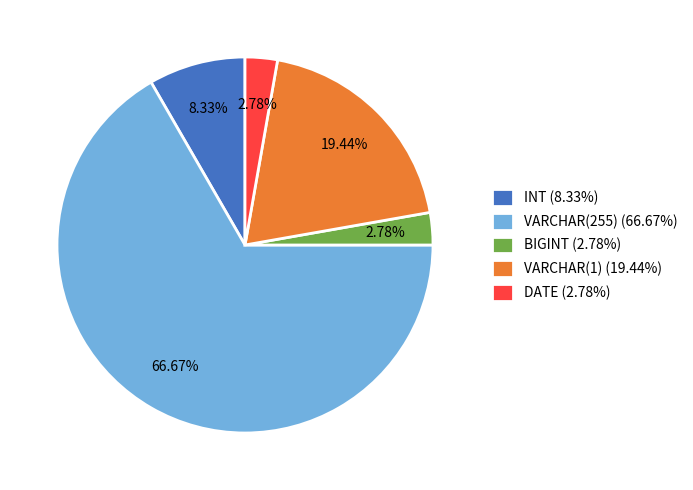

Which slice is the largest?

VARCHAR(255) (66.67%)